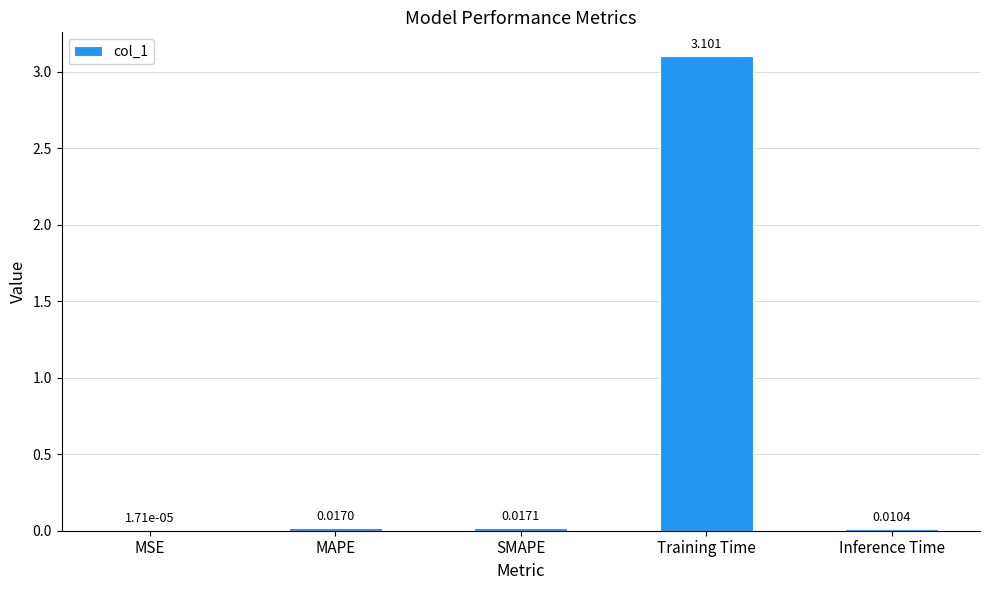

Between MSE and Inference Time, which is larger?

Inference Time